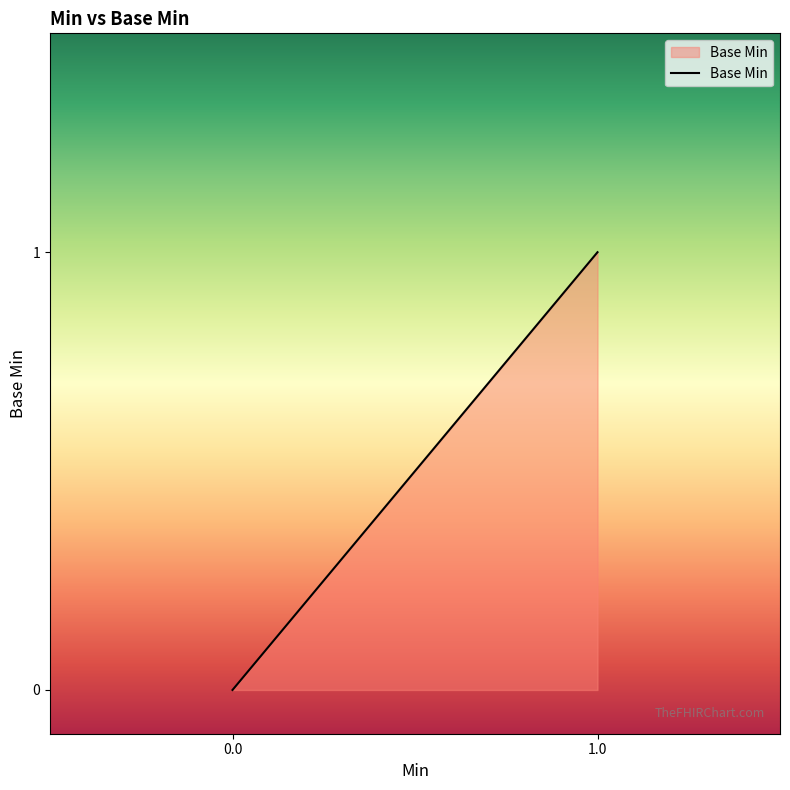

How many lines are shown in the chart?

1